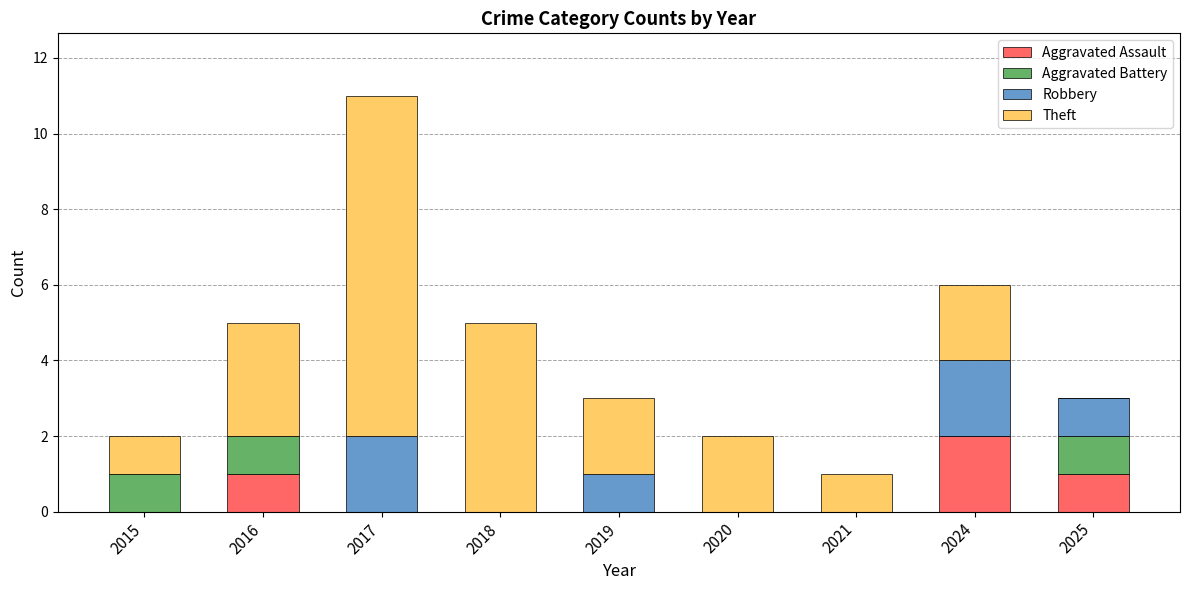

The Aggravated Assault series shows 1 at 2018. True or false?

False